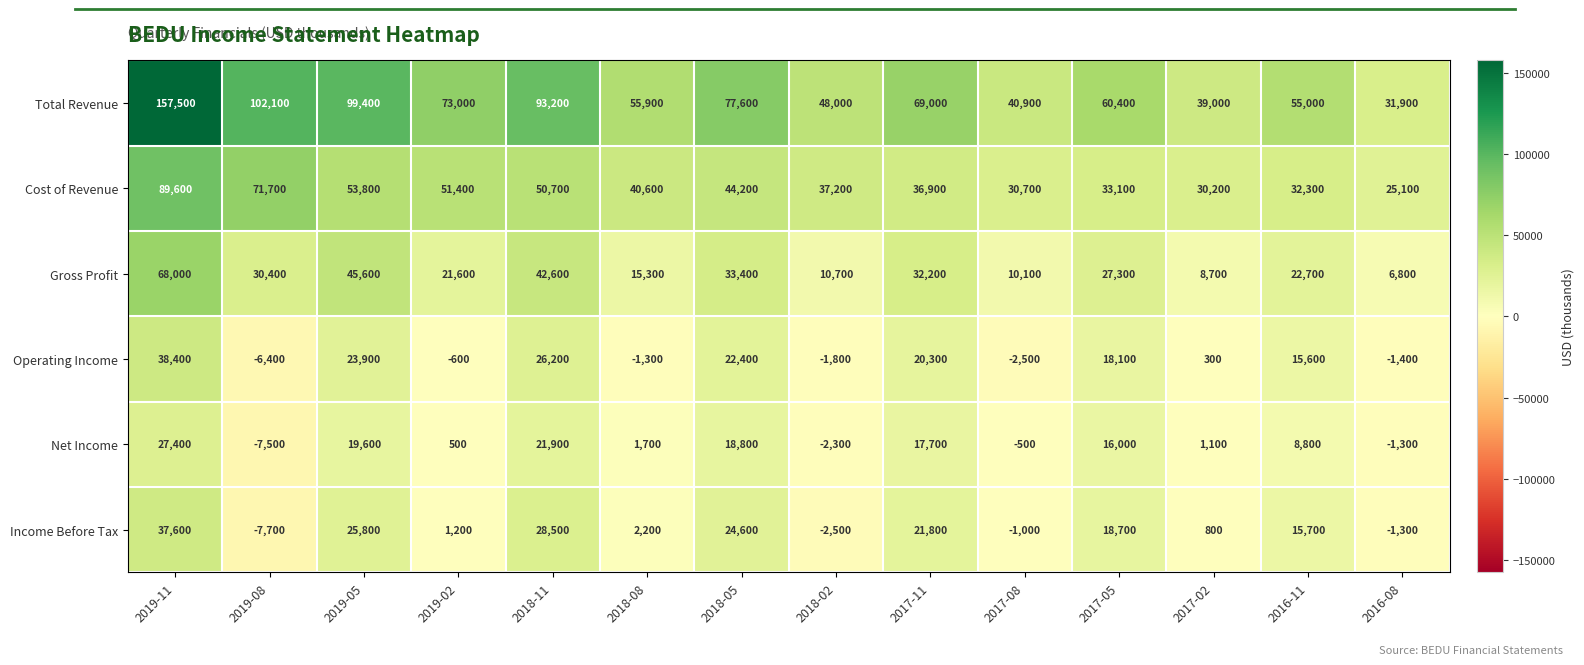

What is the minimum value shown in the chart?

-7700